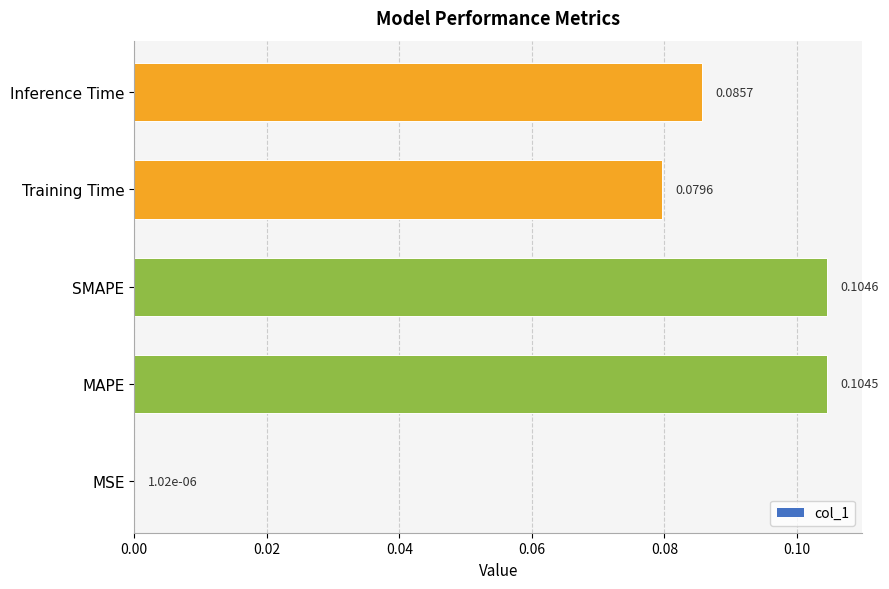

Which has a higher value, MAPE or Training Time?

MAPE